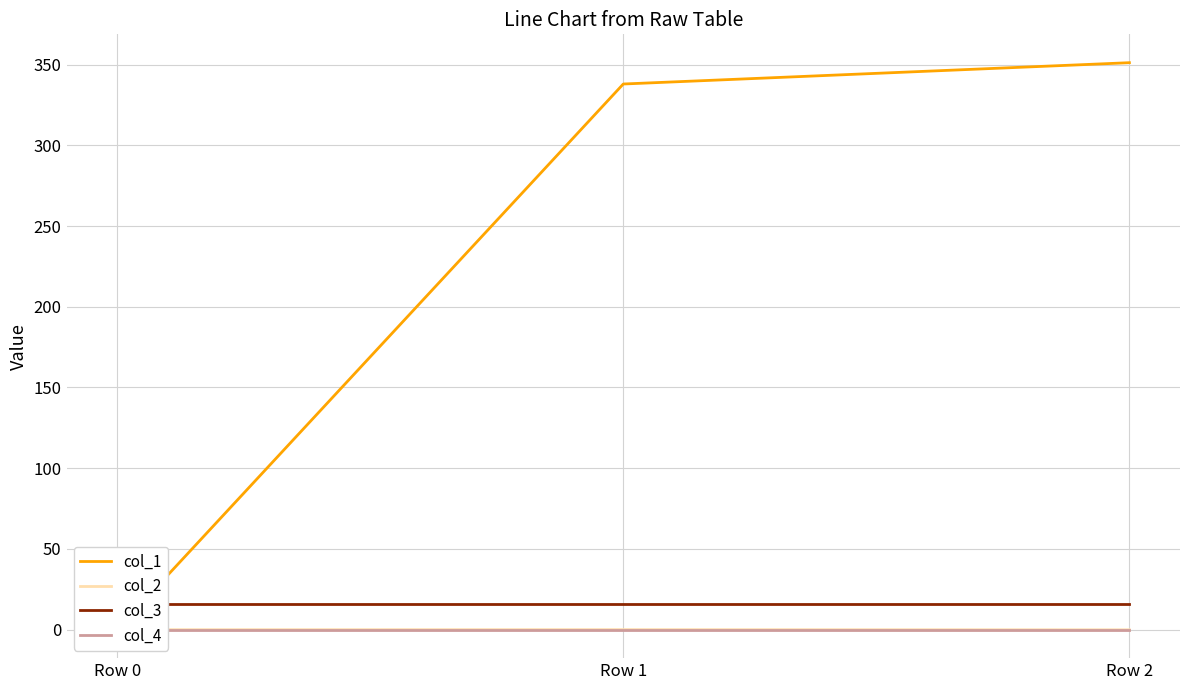

Where is col_3 nearest to the value 16?

Row 0